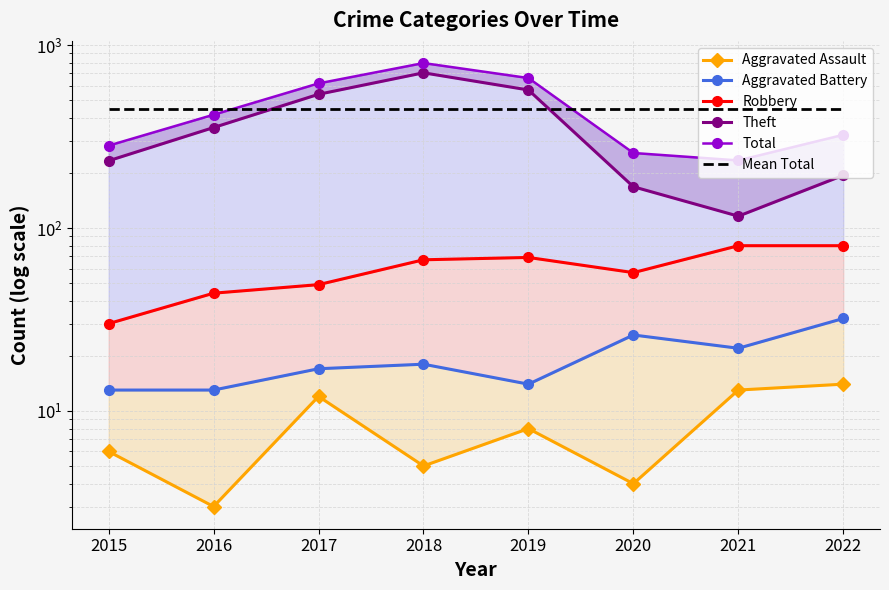

Is the value of Mean Total at 2021 greater than the value of Aggravated Assault at 2020?

Yes